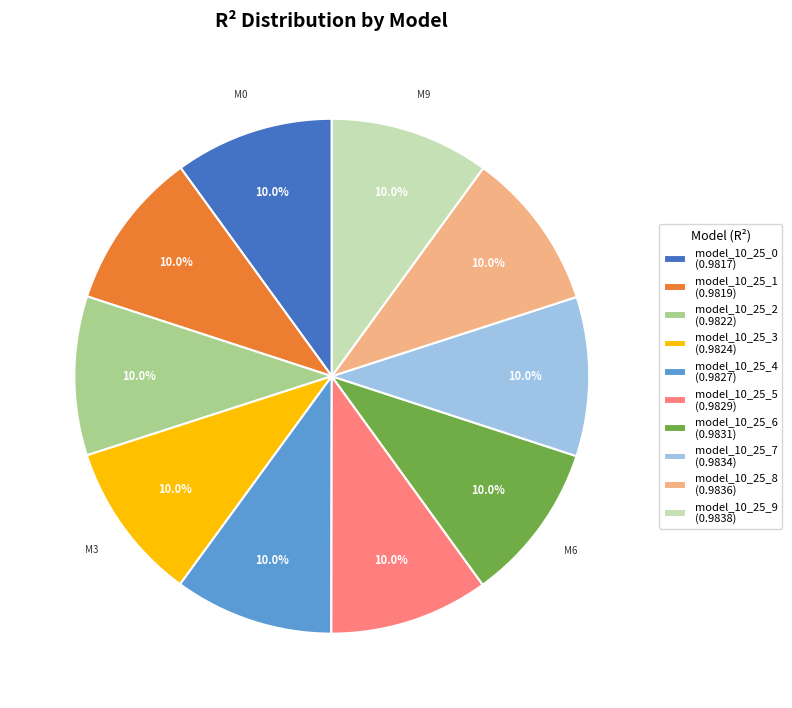

How many segments does this pie chart have?

10